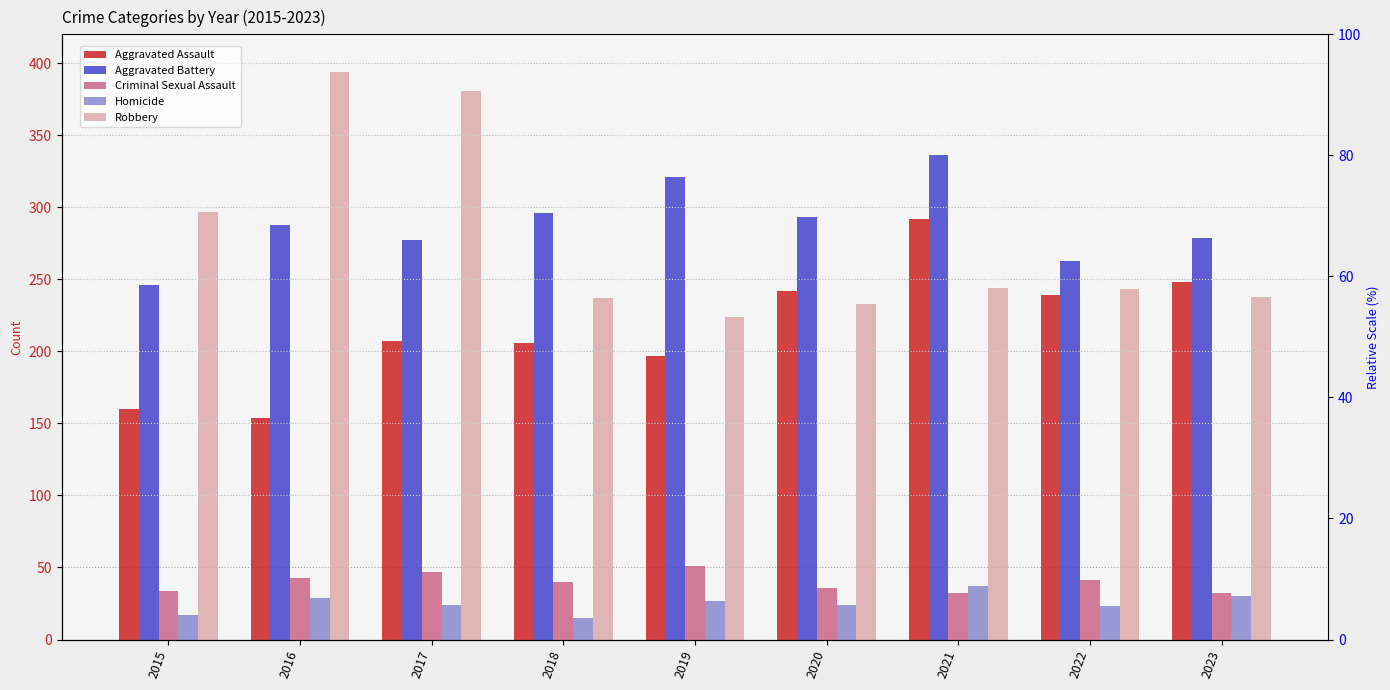

At which category is the sum across all series the highest?

2021